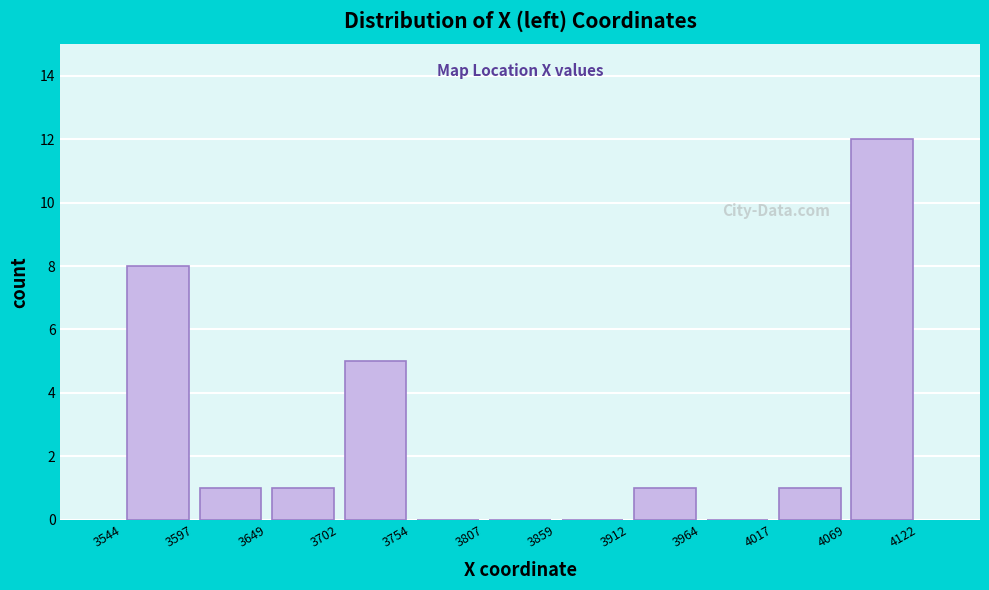

Reading left to right, list every bar in this chart as the range it spans on the x-axis followed by its height. The values are not printed on the chart, so give them approximately, as read against the axis.

3544 to 3597: 8
3597 to 3649: 1
3649 to 3702: 1
3702 to 3754: 5
3754 to 3807: 0
3807 to 3859: 0
3859 to 3912: 0
3912 to 3964: 1
3964 to 4017: 0
4017 to 4069: 1
4069 to 4122: 12